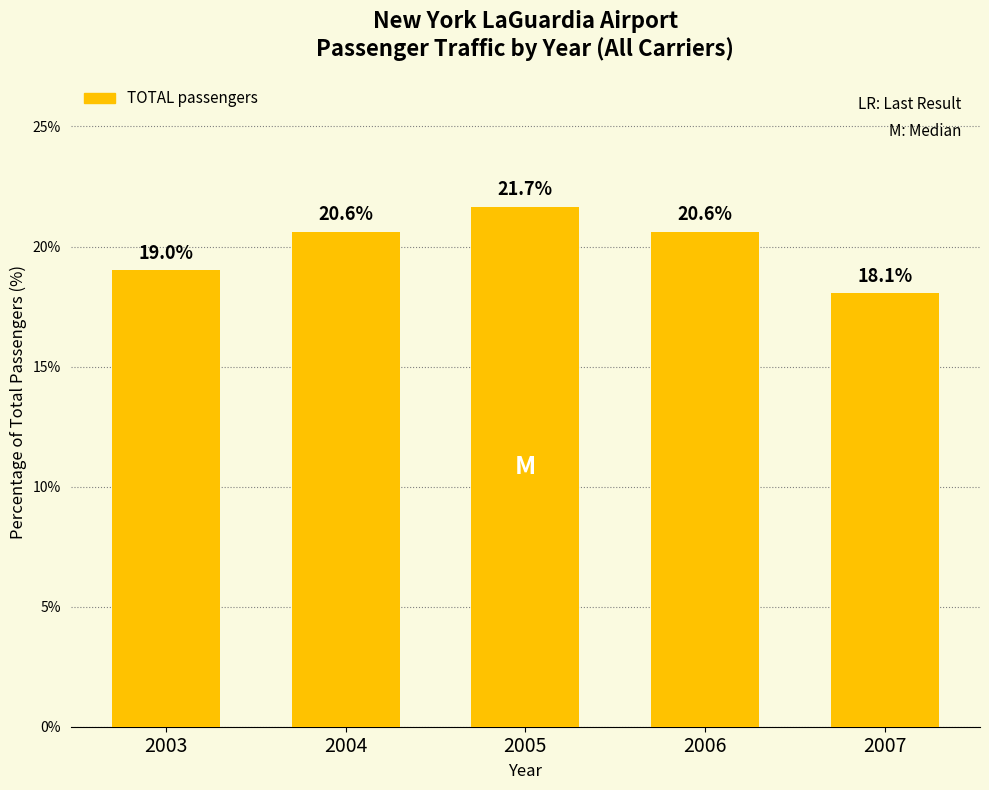

True or false: the data shows 26.3 at 2003.

False